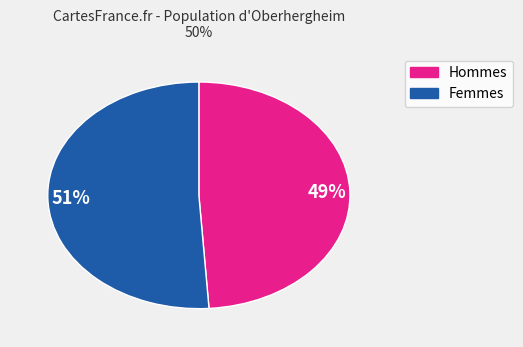

To the nearest percent, what is the difference between the largest and smallest slice percentages?

2%